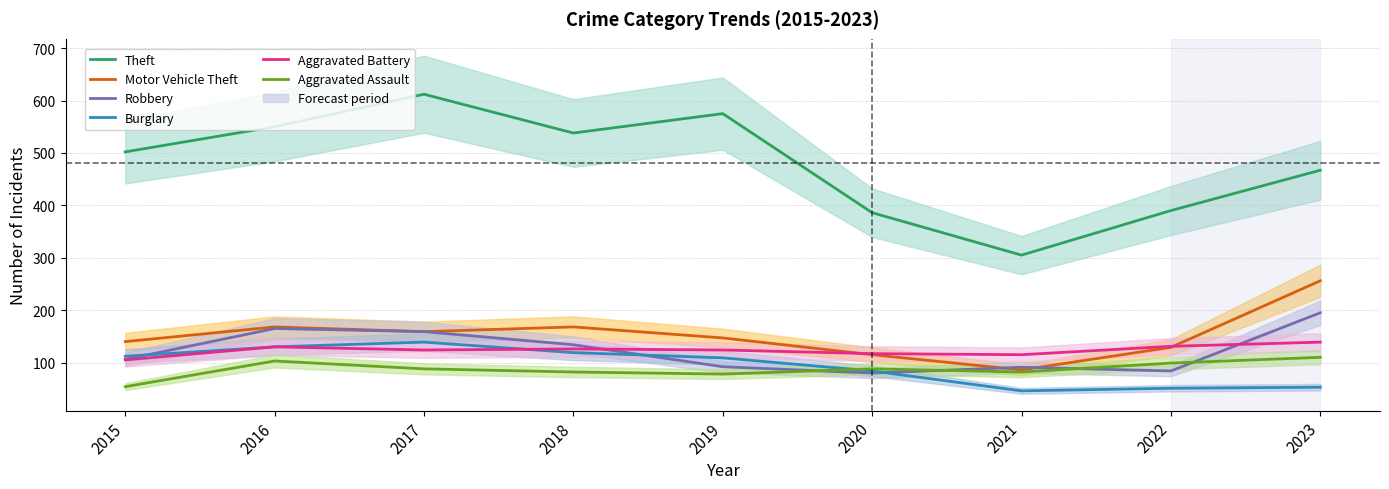

What is the total value across all series at 2018?

1167